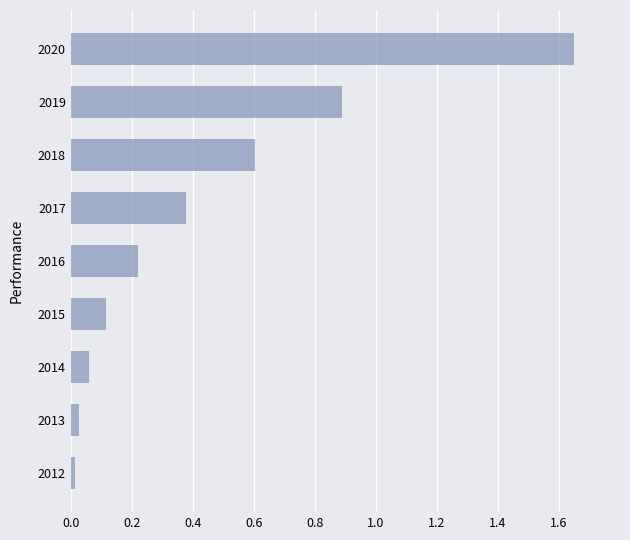

What is the difference between the values at 2016 and 2019?

0.7